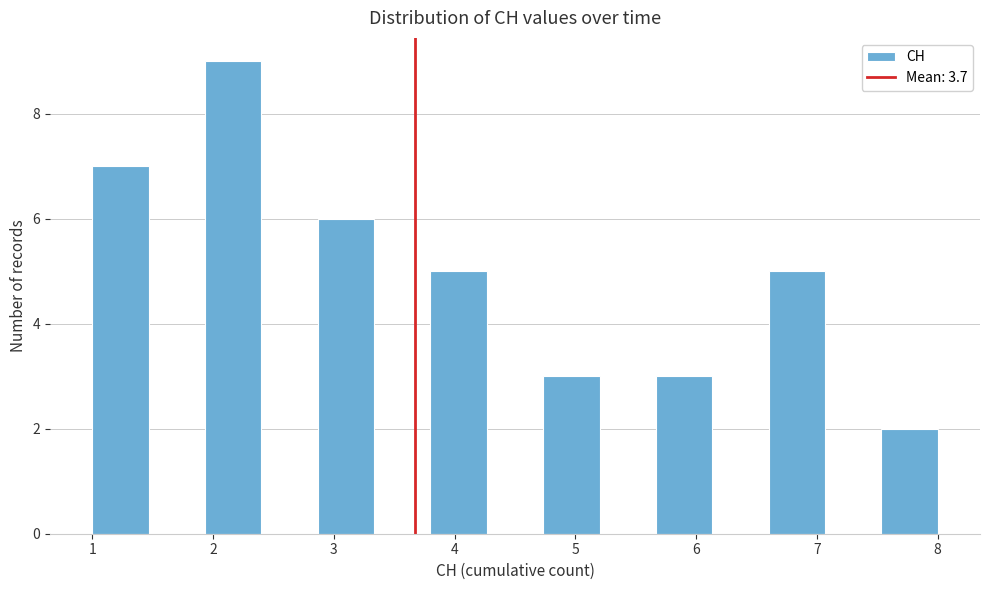

Which range on the x-axis has the tallest bar?

1.9 to 2.4